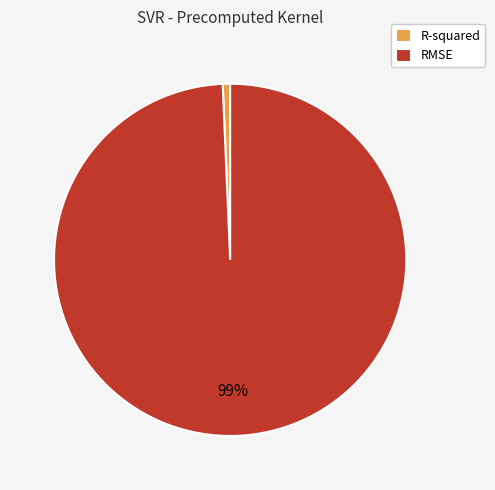

Combined, do RMSE and R-squared account for over 50%?

Yes